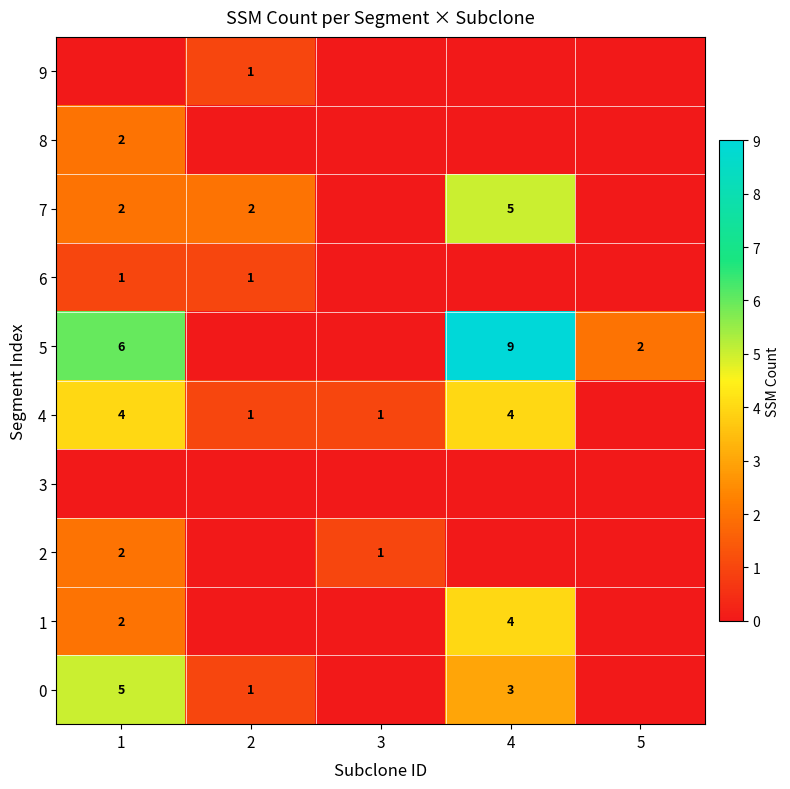

Is the value of 4 at 2 greater than the value of 5 at 4?

No